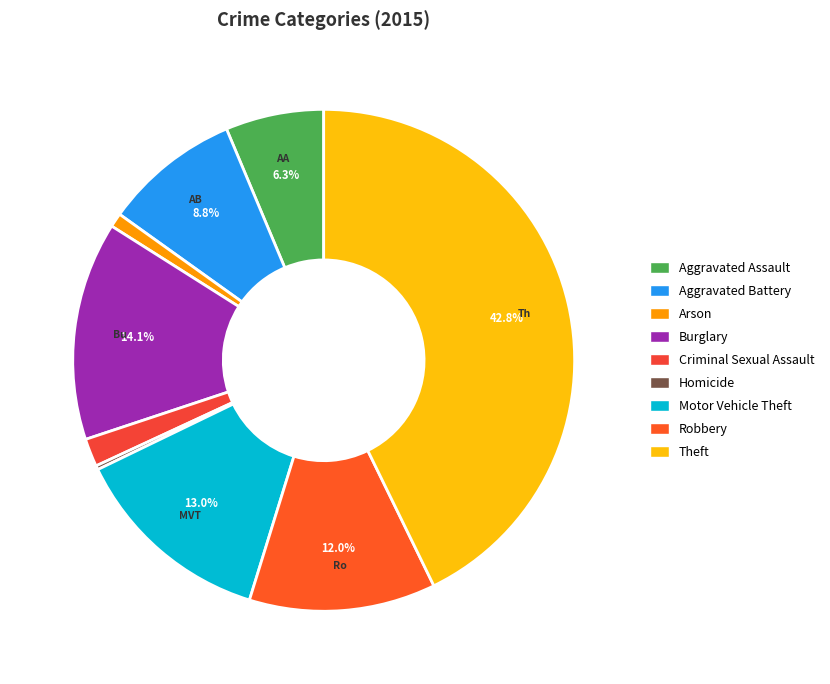

To the nearest percent, what is the difference between the Burglary and Arson slice percentages?

13%